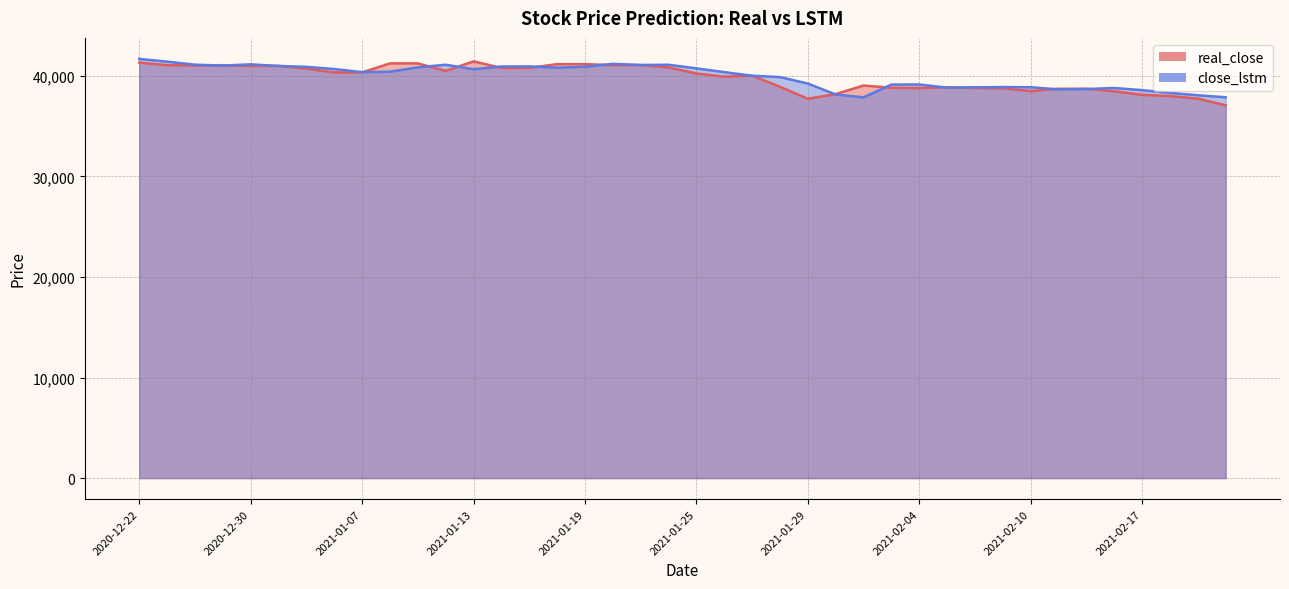

Rank the categories by real_close value from lowest to highest.

2021-02-22, 2021-01-29, 2021-02-19, 2021-02-18, 2021-02-17, 2021-02-01, 2021-02-16, 2021-02-10, 2021-02-11, 2021-02-15, 2021-02-09, 2021-02-04, 2021-02-08, 2021-02-03, 2021-02-05, 2021-01-28, 2021-02-02, 2021-01-26, 2021-01-27, 2021-01-25, 2021-01-06, 2021-01-07, 2021-01-12, 2021-01-05, 2021-01-14, 2021-01-15, 2021-01-22, 2020-12-30, 2021-01-04, 2020-12-28, 2020-12-23, 2020-12-29, 2021-01-20, 2021-01-21, 2021-01-18, 2021-01-19, 2021-01-08, 2021-01-11, 2020-12-22, 2021-01-13